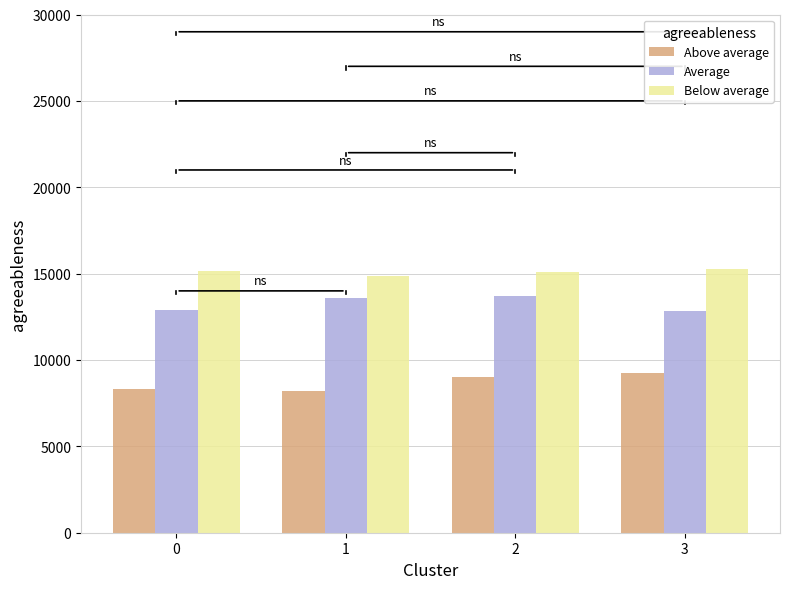

What is the spread (max minus min) of values at 2?

6108.7